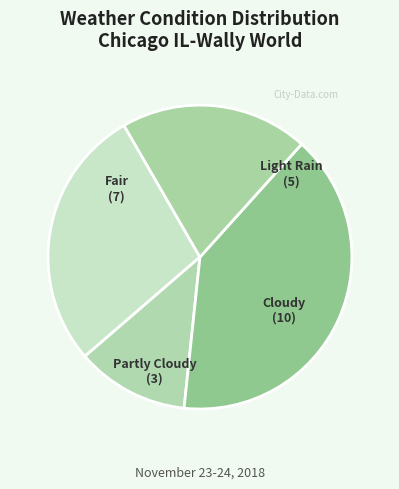

Is there any slice that represents more than half of the pie?

No